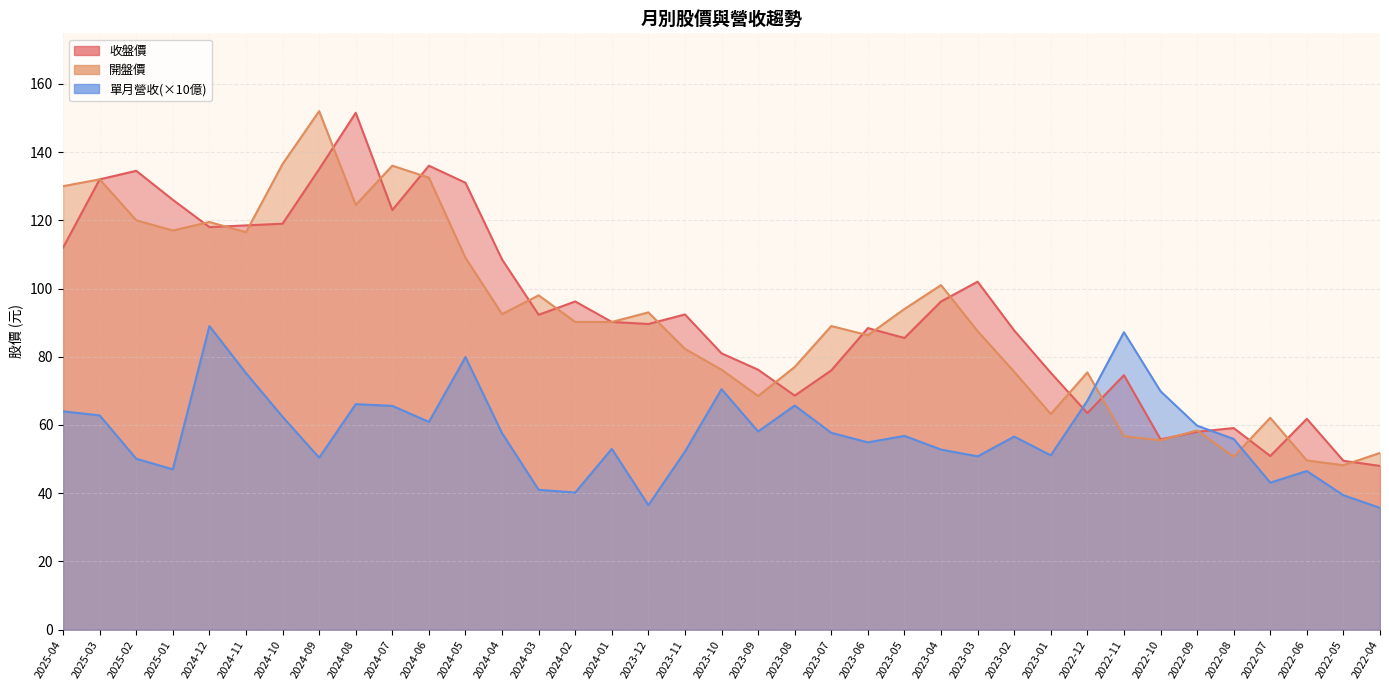

List the labels in order of 收盤價 value, smallest first.

2022-04, 2022-05, 2022-07, 2022-10, 2022-09, 2022-08, 2022-06, 2022-12, 2023-08, 2022-11, 2023-01, 2023-07, 2023-09, 2023-10, 2023-05, 2023-02, 2023-06, 2023-12, 2024-01, 2024-03, 2023-11, 2024-02, 2023-04, 2023-03, 2024-04, 2025-04, 2024-12, 2024-11, 2024-10, 2024-07, 2025-01, 2024-05, 2025-03, 2025-02, 2024-09, 2024-06, 2024-08